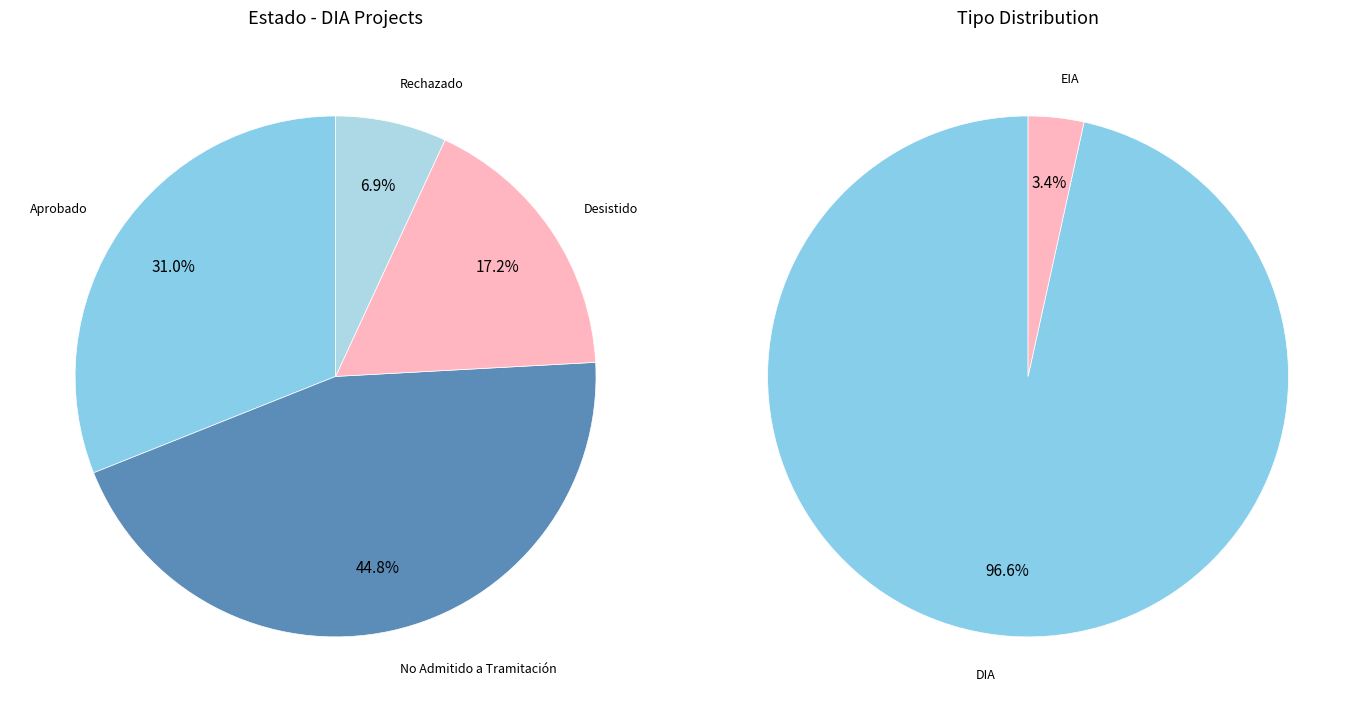

What percentage is the Aprobado slice, to the nearest percent?

31%